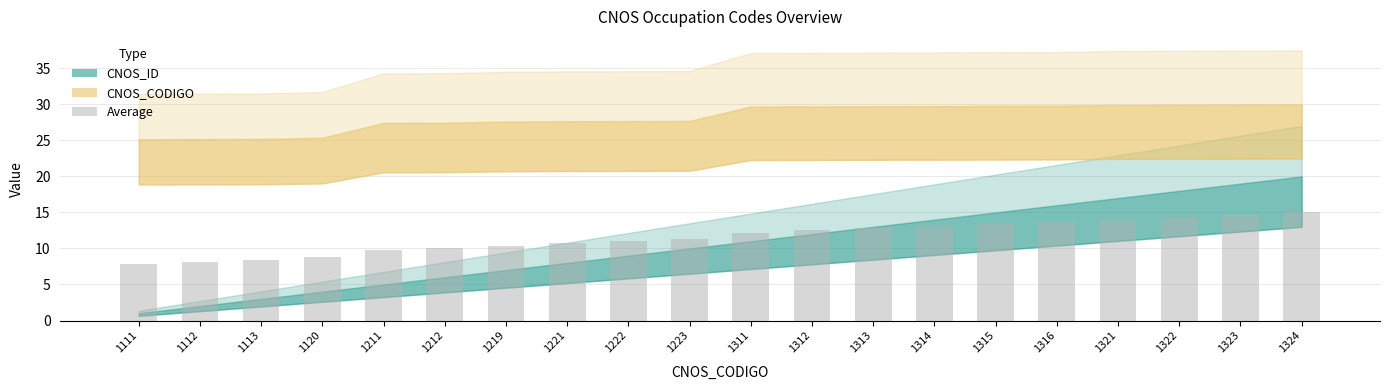

Does the chart contain any negative values?

No